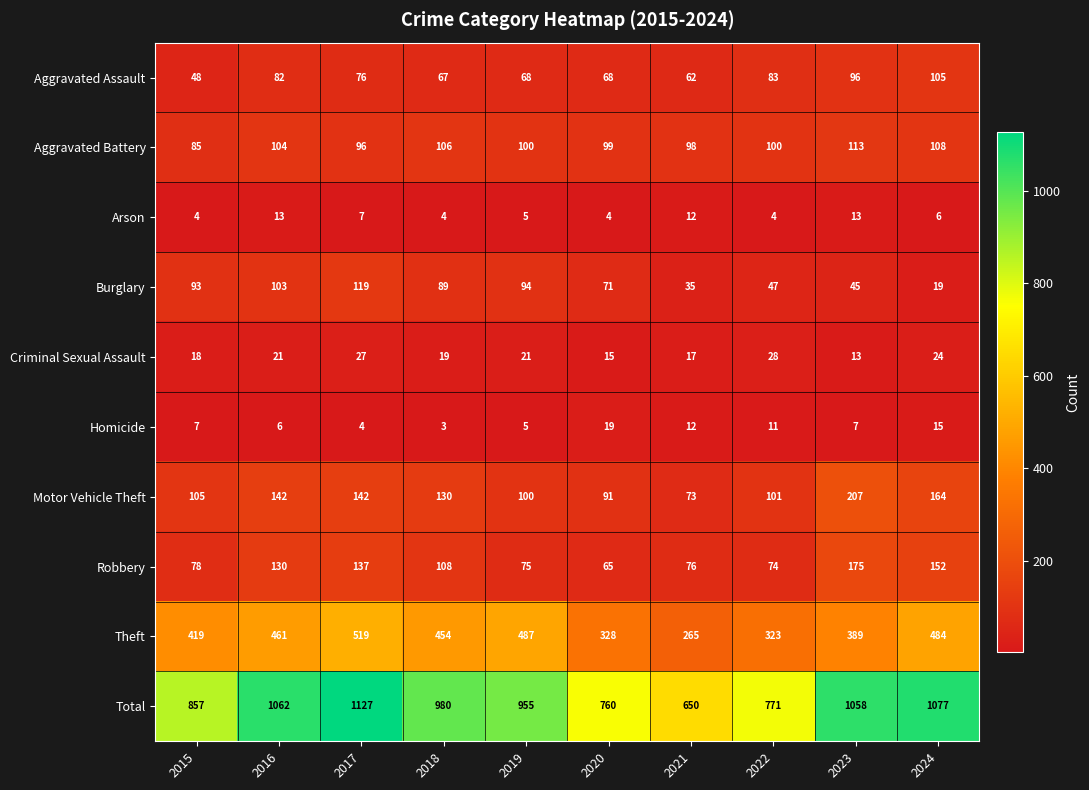

List the series in order of their peak value, lowest first.

Arson, Homicide, Criminal Sexual Assault, Aggravated Assault, Aggravated Battery, Burglary, Robbery, Motor Vehicle Theft, Theft, Total